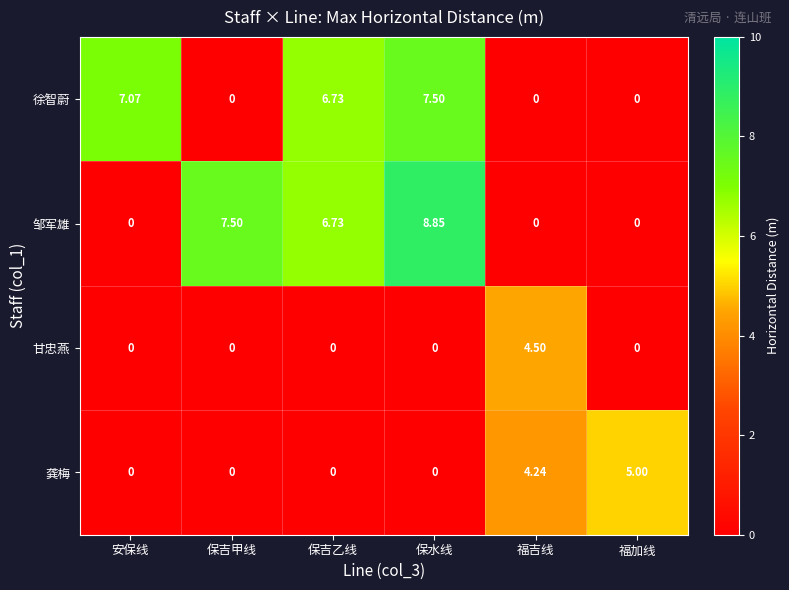

At which label does 邹军雄 first exceed 6?

保吉甲线